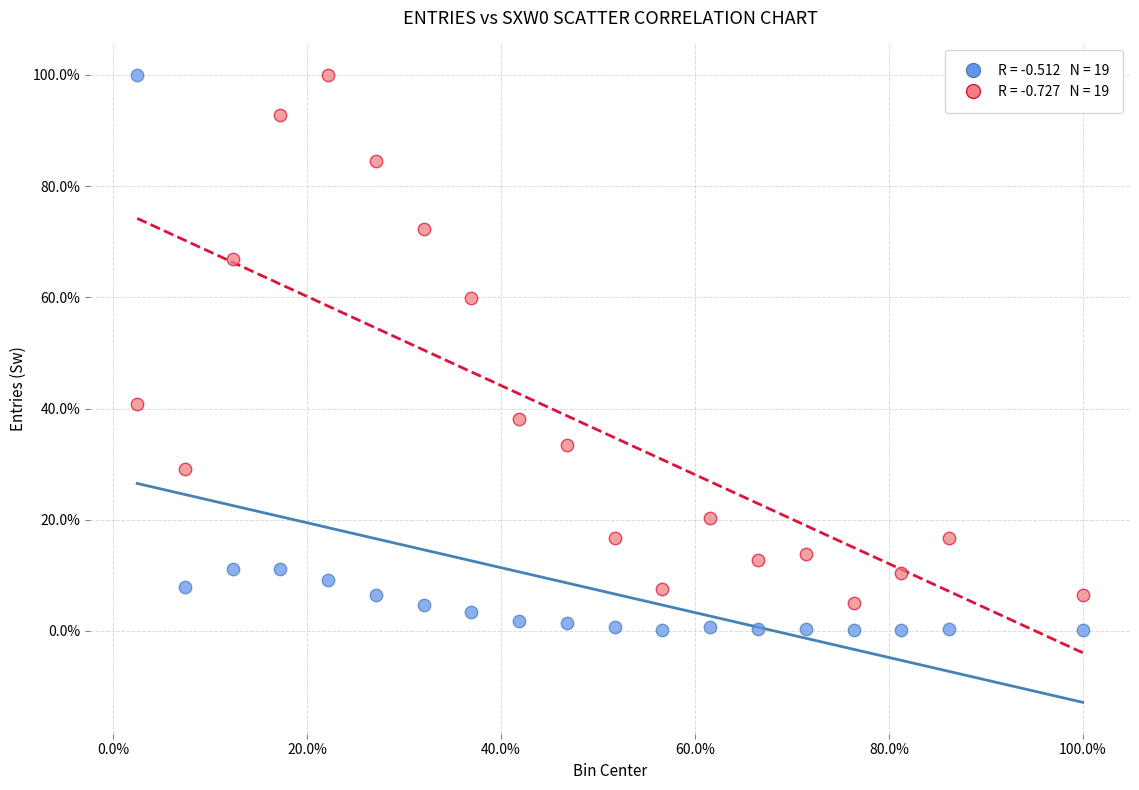

Across all data points, what is the range of Y values (max minus min)?

99.9